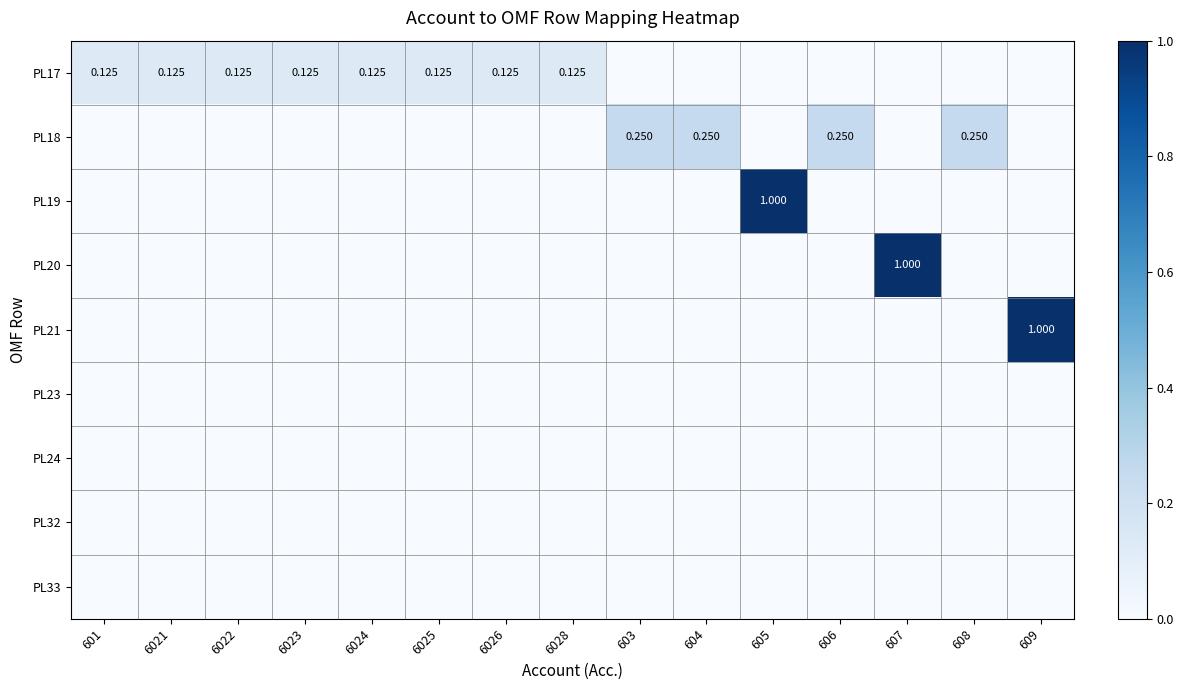

At which label does PL17 reach its minimum?

603